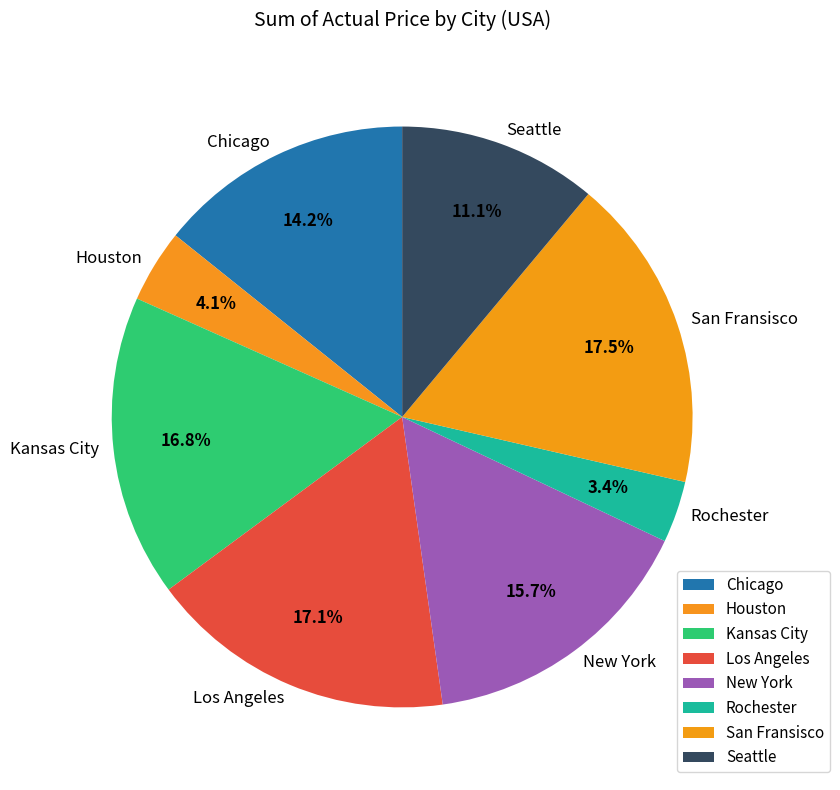

Between Seattle and San Fransisco, which is larger?

San Fransisco